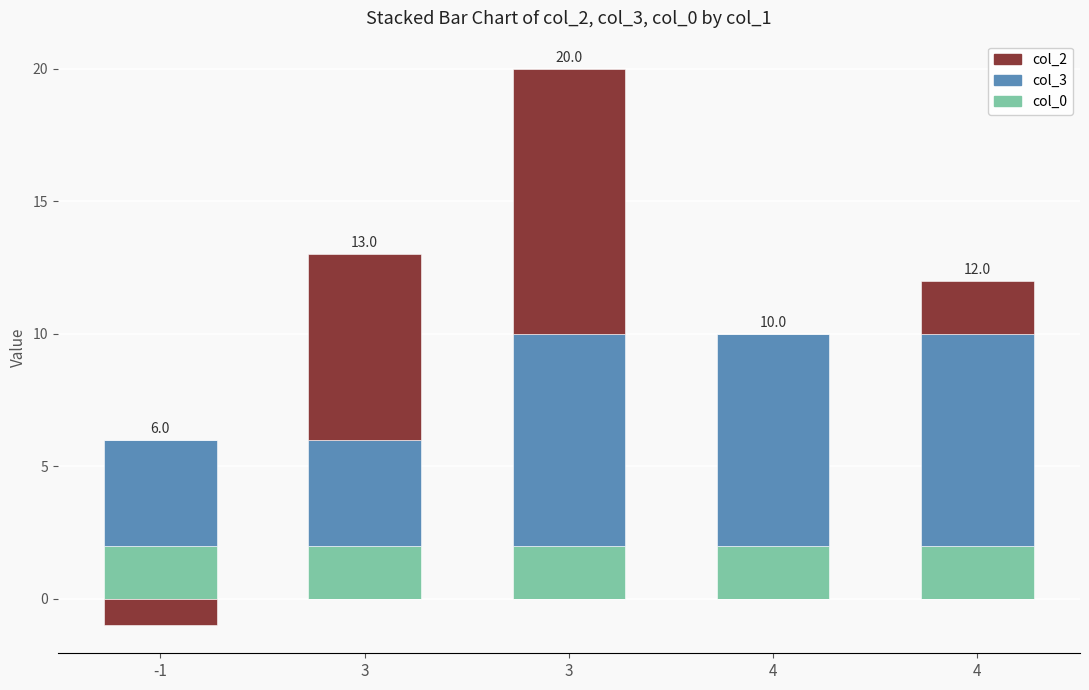

The col_0 series shows 3 at -1. True or false?

False